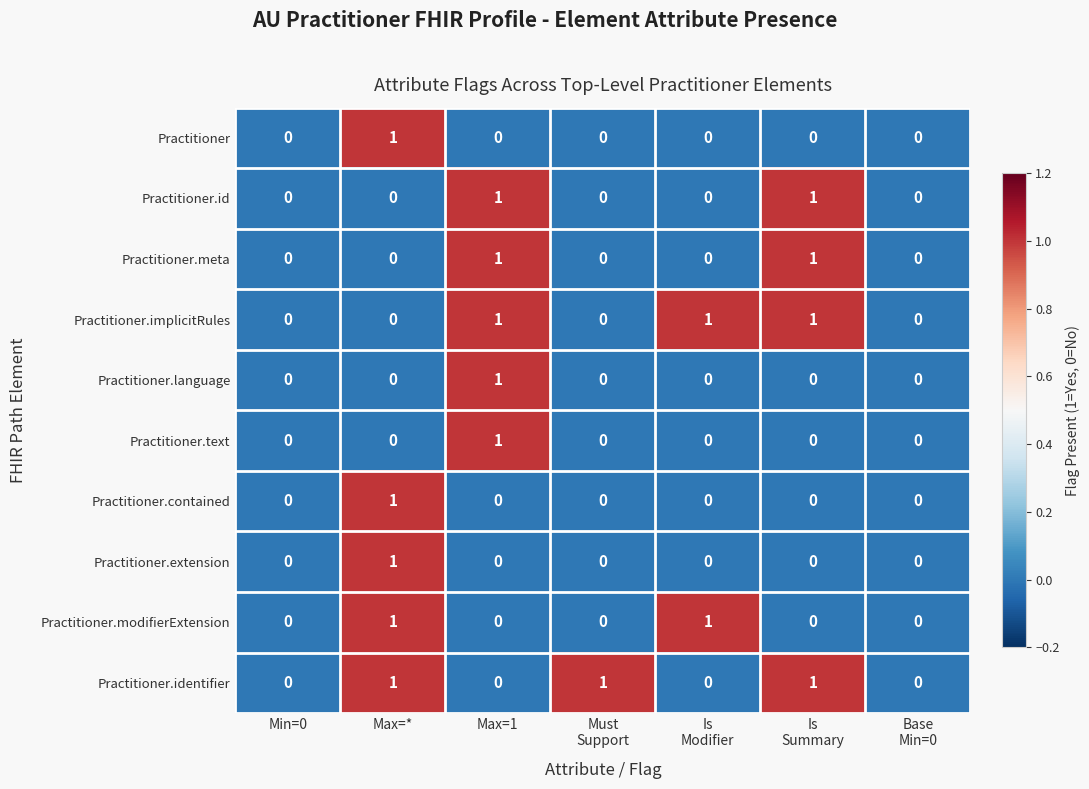

Which category has the highest value in the Practitioner.text series?

Max=1